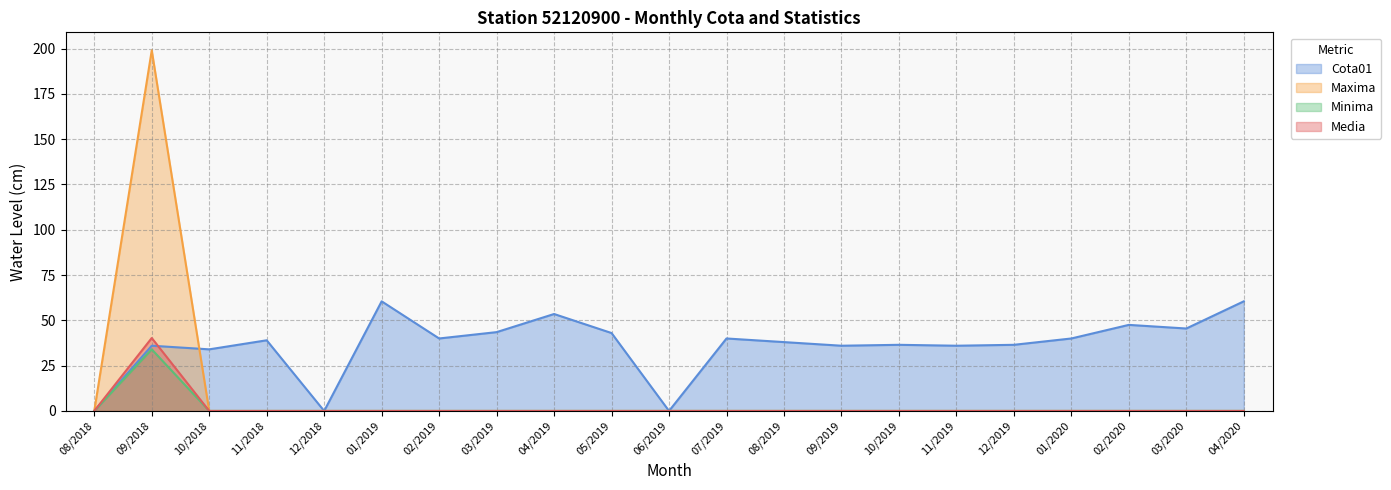

Does the chart display data point markers on the line(s)?

No